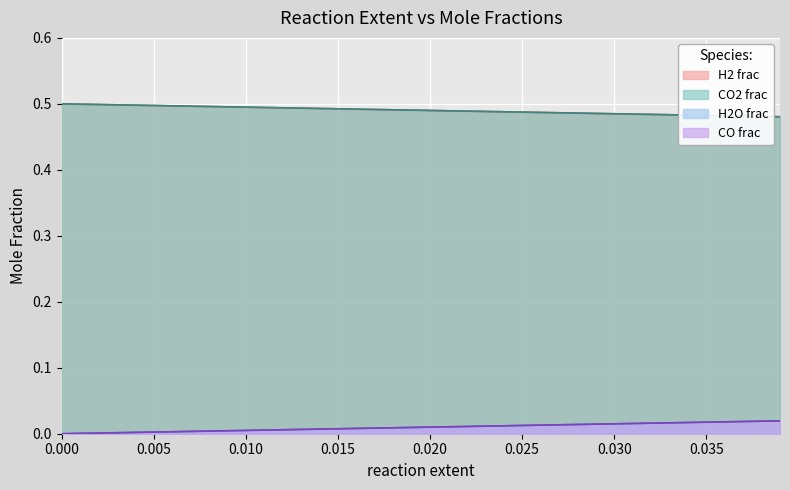

How many data points does each series have?

40